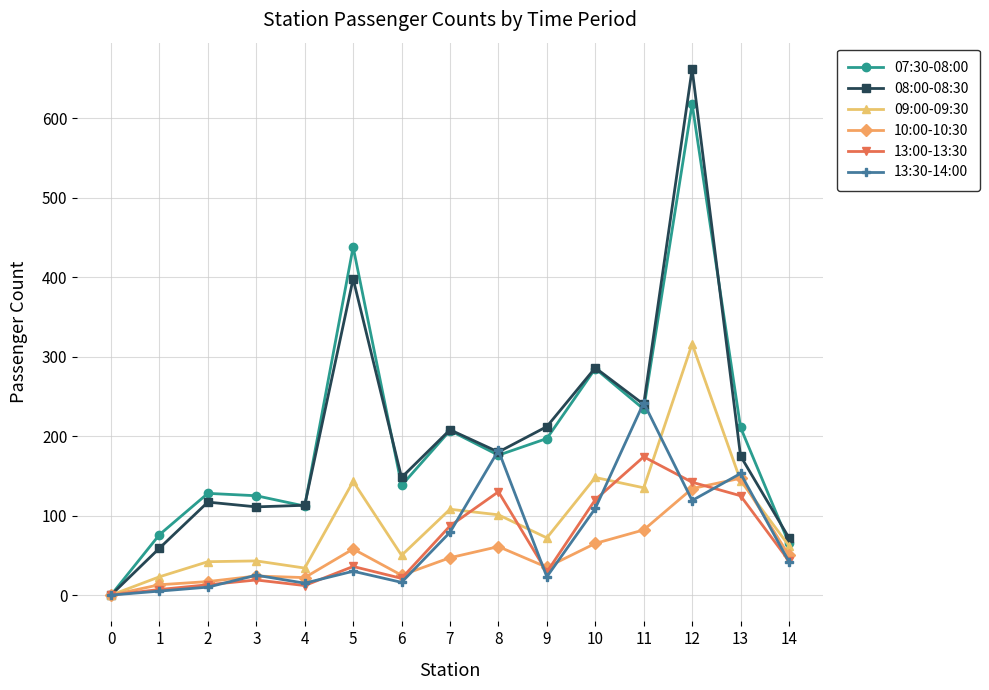

True or false: 09:00-09:30 and 13:30-14:00 intersect in this chart.

True